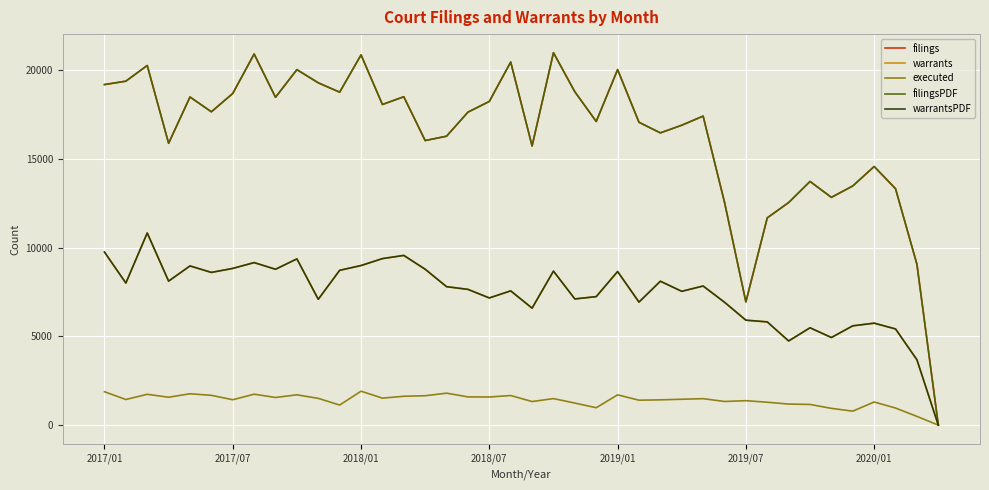

What is the highest value of the filings series?

20971